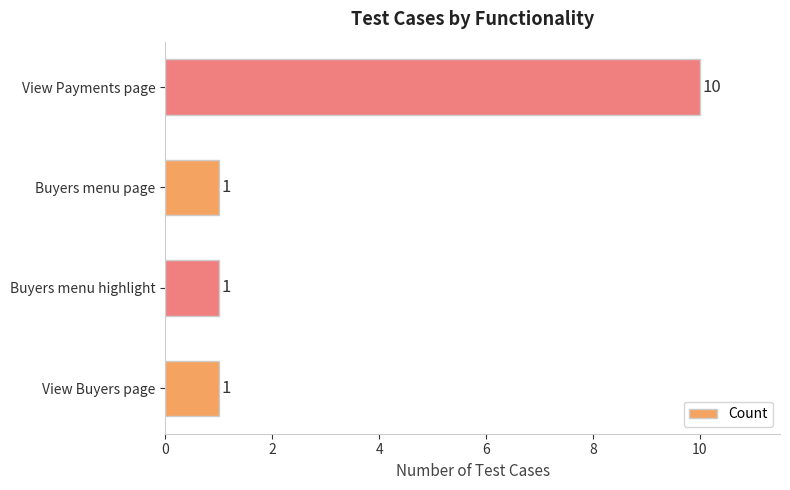

The value at Buyers menu highlight is 1. True or false?

True